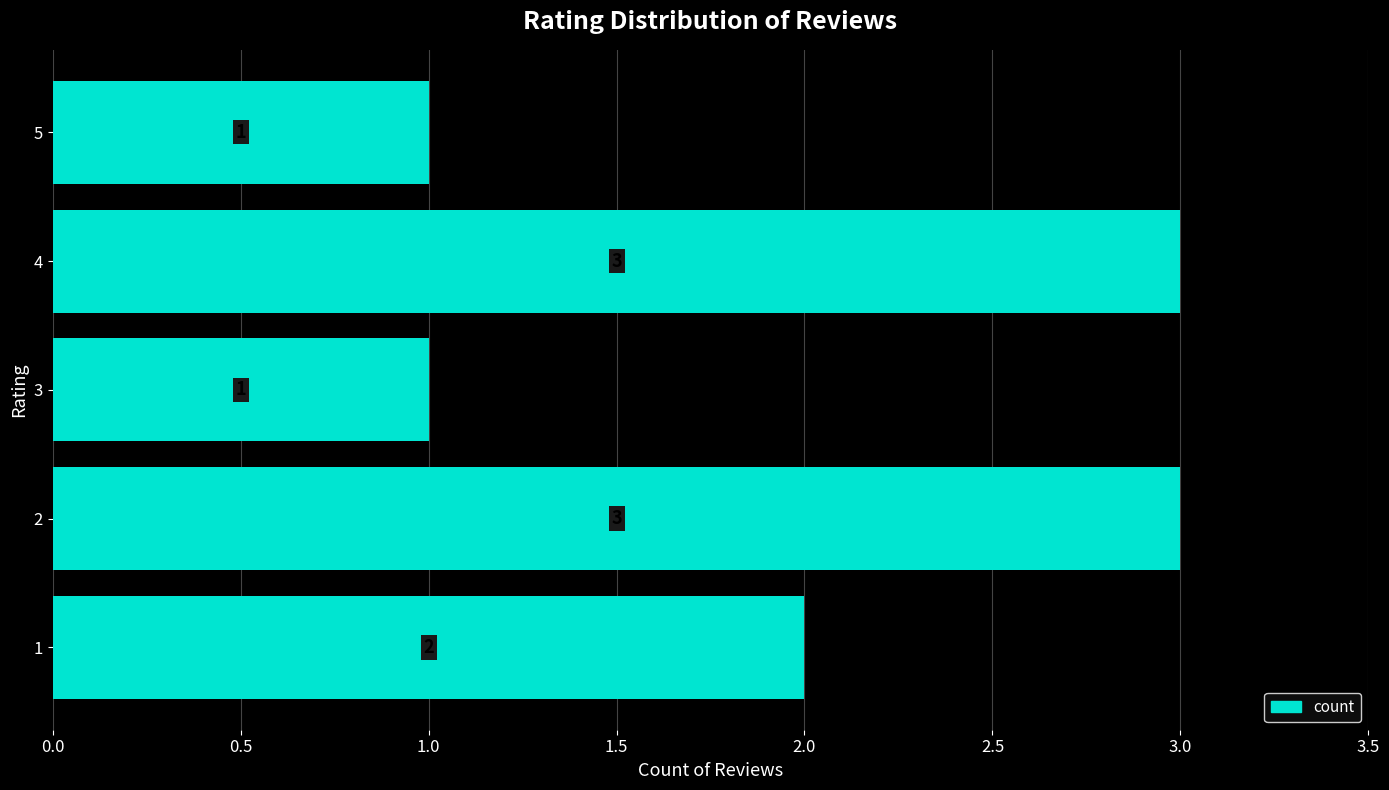

The value at 3 is 1. True or false?

True